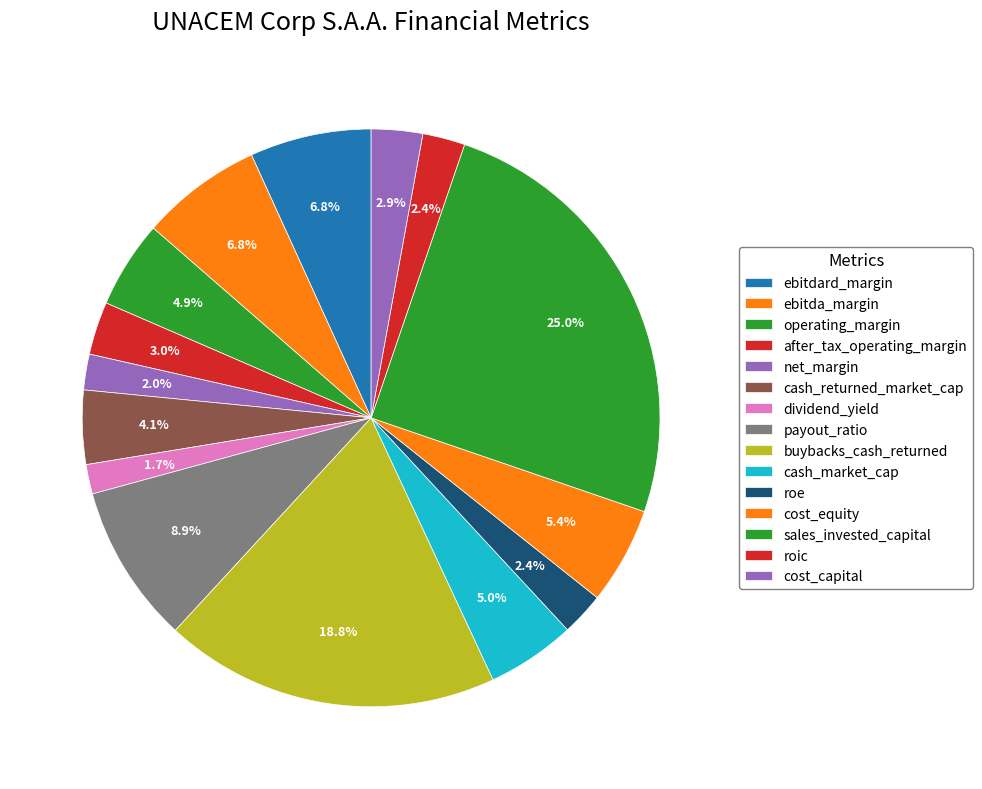

Is ebitda_margin the majority of the pie?

No